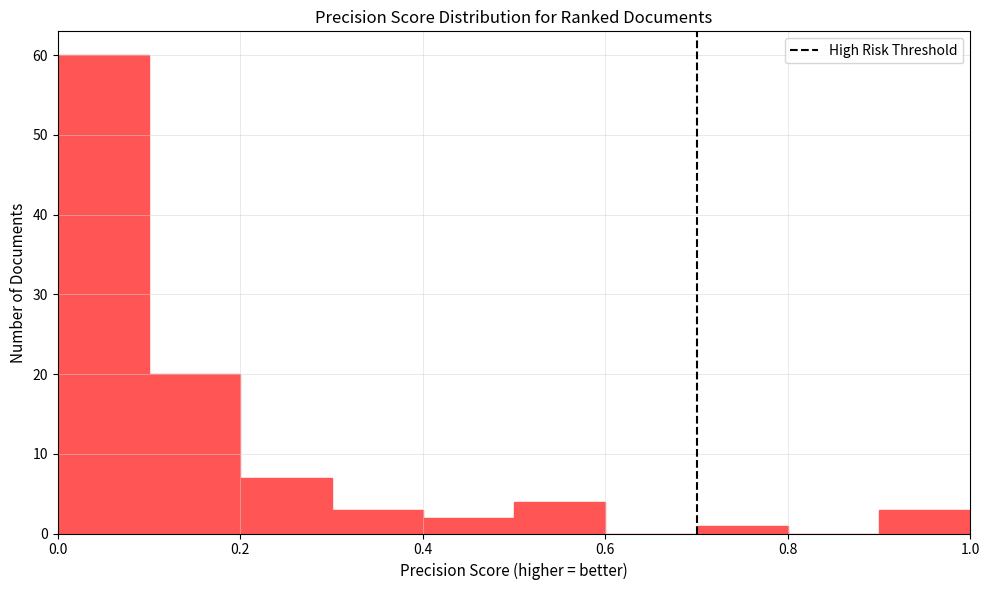

Reading left to right, list every bar in this chart as the range it spans on the x-axis followed by its height. The values are not printed on the chart, so give them approximately, as read against the axis.

0.0 to 0.1: 60
0.1 to 0.2: 20
0.2 to 0.3: 7
0.3 to 0.4: 3
0.4 to 0.5: 2
0.5 to 0.6: 4
0.6 to 0.7: 0
0.7 to 0.8: 1
0.8 to 0.9: 0
0.9 to 1.0: 3